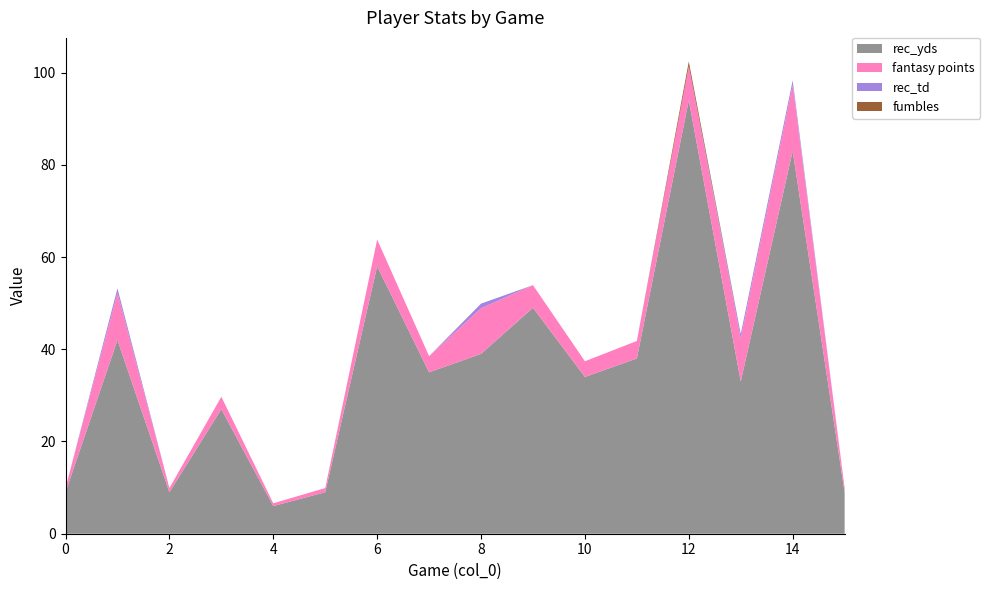

Reading left to right, transcribe all the data shown in this chart.

rec_yds: 0=9.0	1=42.0	2=9.0	3=27.0	4=6.0	5=9.0	6=58.0	7=35.0	8=39.0	9=49.0	10=34.0	11=38.0	12=94.0	13=33.0	14=83.0	15=9.0
fantasy points: 0=0.9	1=10.2	2=0.9	3=2.7	4=0.6	5=0.9	6=5.8	7=3.5	8=9.9	9=4.9	10=3.4	11=3.8	12=7.4	13=9.3	14=14.3	15=0.9
rec_td: 0=0.0	1=1.0	2=0.0	3=0.0	4=0.0	5=0.0	6=0.0	7=0.0	8=1.0	9=0.0	10=0.0	11=0.0	12=0.0	13=1.0	14=1.0	15=0.0
fumbles: 0=0.0	1=0.0	2=0.0	3=0.0	4=0.0	5=0.0	6=0.0	7=0.0	8=0.0	9=0.0	10=0.0	11=0.0	12=1.0	13=0.0	14=0.0	15=0.0